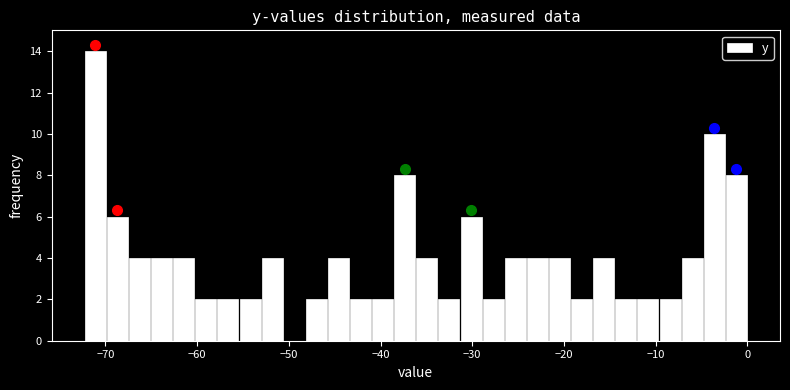

Read against the x-axis, roughly where is the centre of the tallest bar?

-71